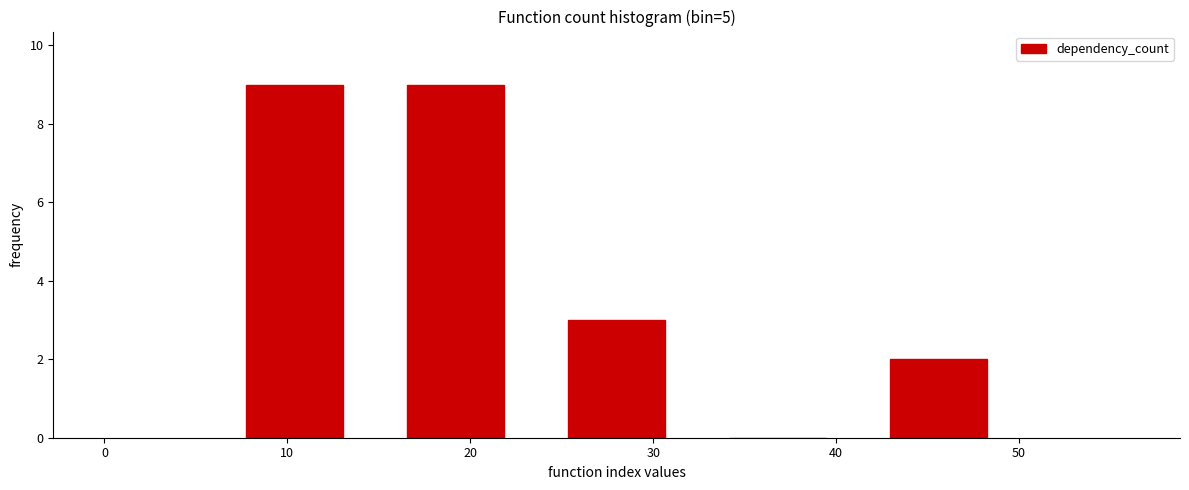

Reading left to right, list every bar in this chart as the range it spans on the x-axis followed by its height. Neither the bar edges nor the heights are printed on the chart, so give them approximately, as read against the axes.

6.0 to 14.8: 9
14.8 to 23.6: 9
23.6 to 32.4: 3
32.4 to 41.2: 0
41.2 to 50.0: 2